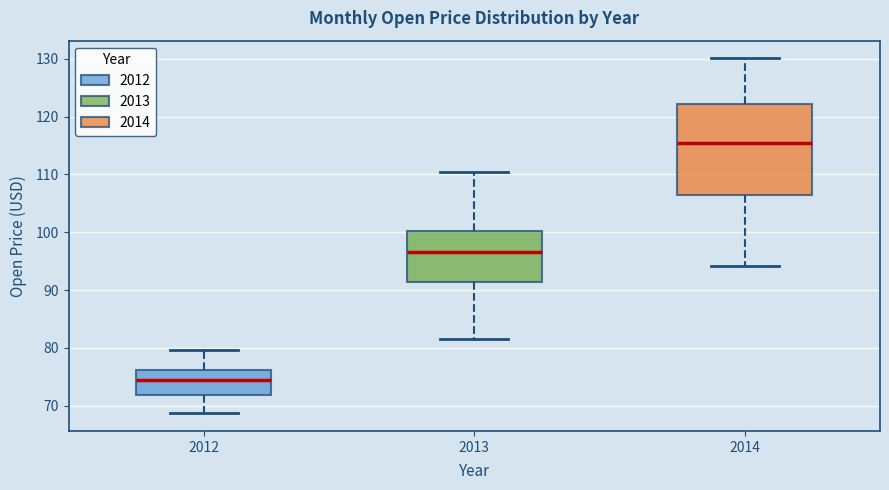

Reading left to right, transcribe this box plot: for each box, give where its median line is, the range the box spans, and where its two whiskers end, as read against the y-axis. The values are not printed on the chart, so give them approximately, as read against the axis.

2012: median 75, box 72 to 76, whiskers 69 to 80
2013: median 97, box 91 to 100, whiskers 81 to 110
2014: median 116, box 106 to 122, whiskers 94 to 130